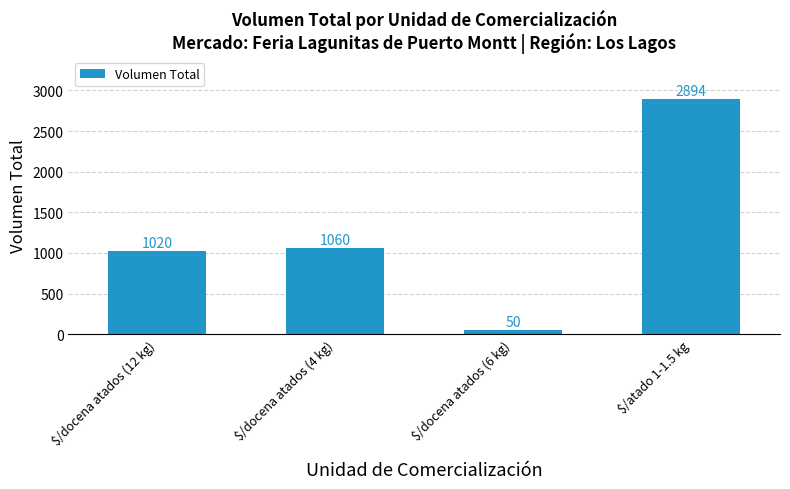

What is the difference between the maximum and minimum values?

2844